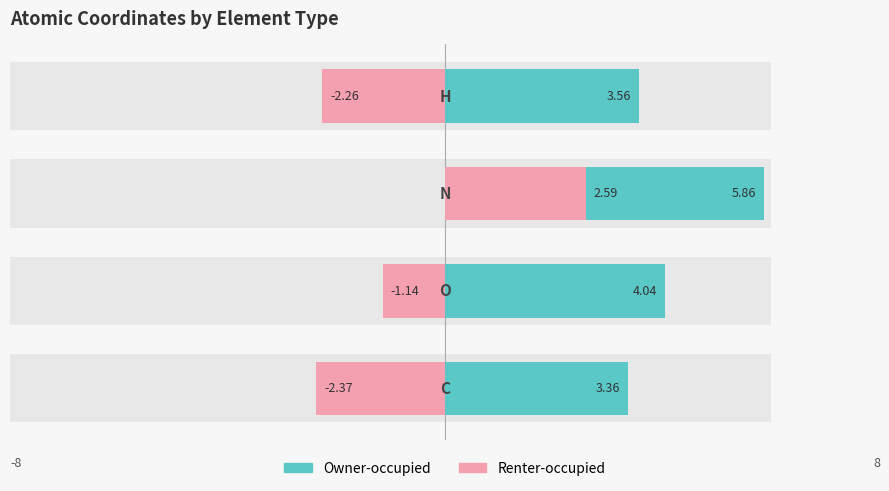

Which series changed the most between 0 and 3?

Owner-occupied